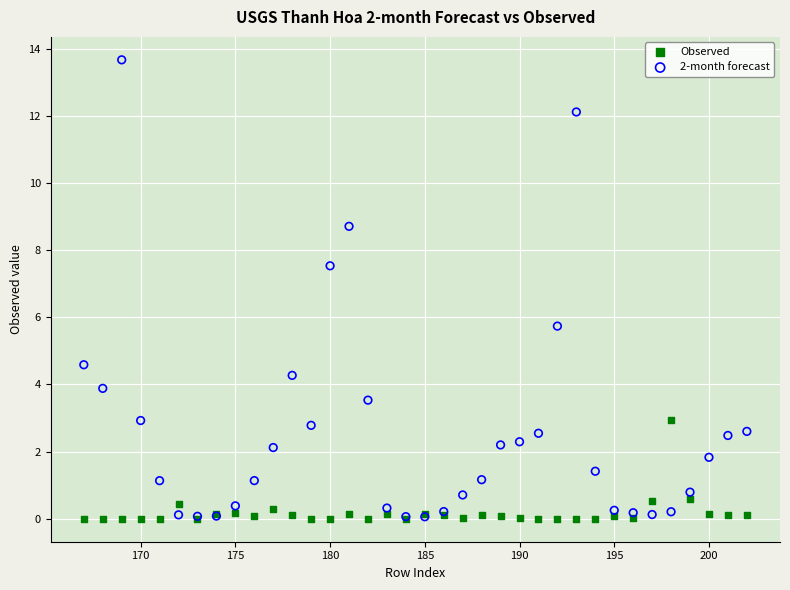

Which series has the widest spread of Y values?

2-month forecast